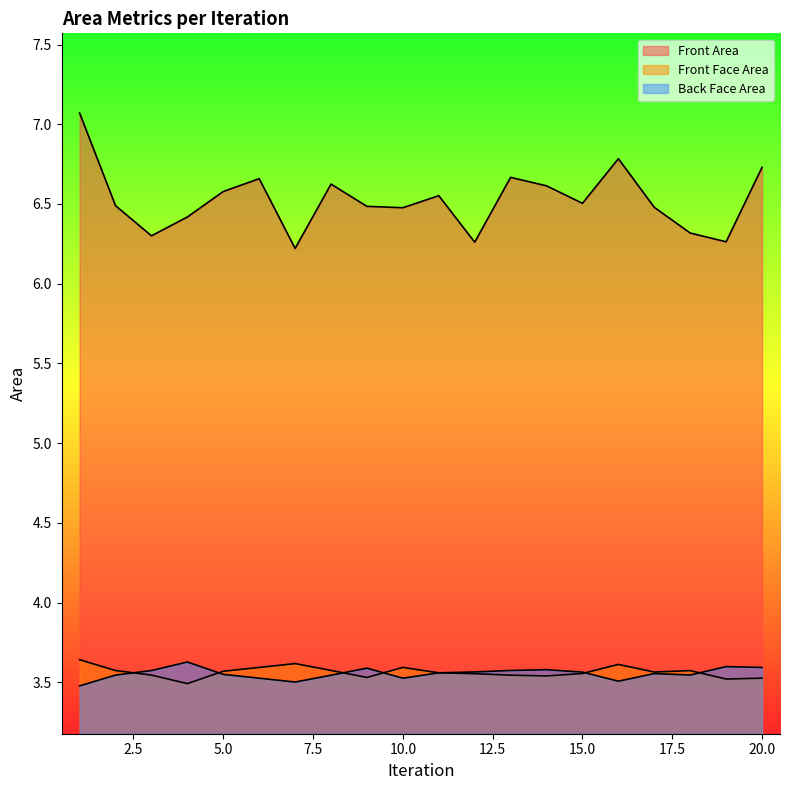

What is the difference between the maximum and minimum values in the Front Area series?

0.8